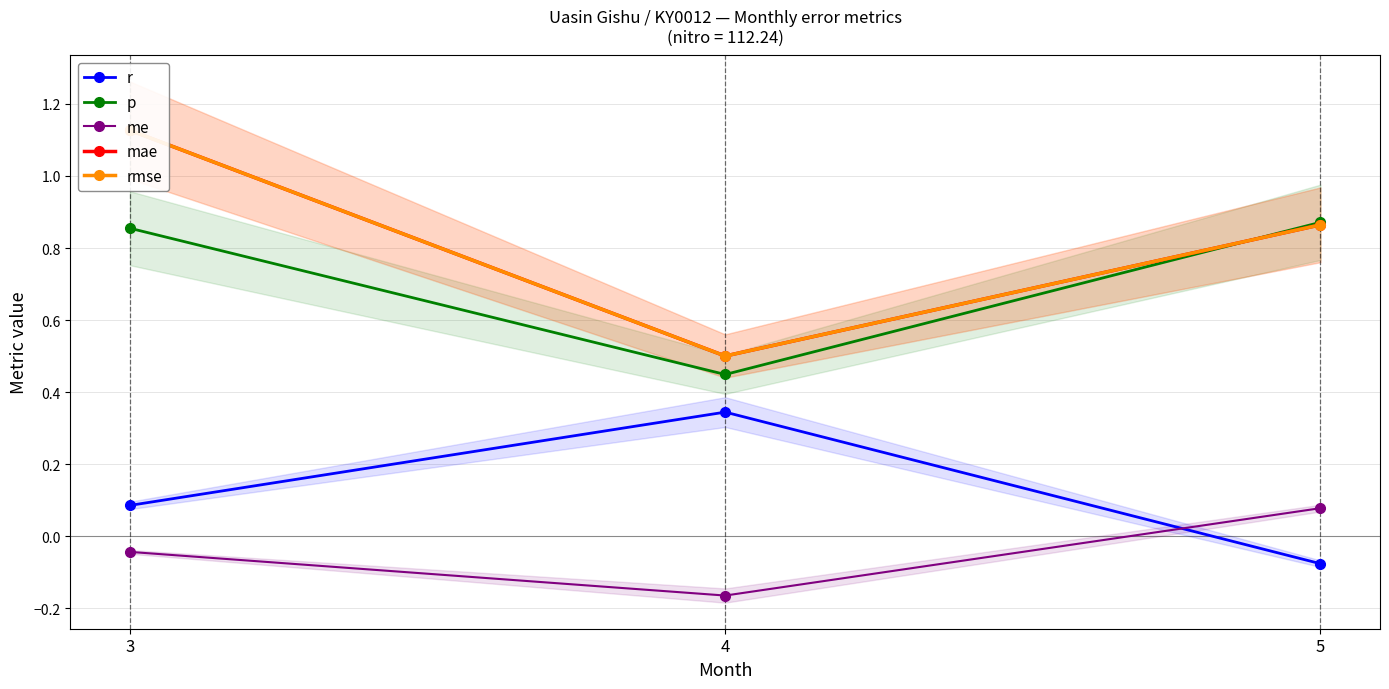

What is the sum of all p values?

2.2